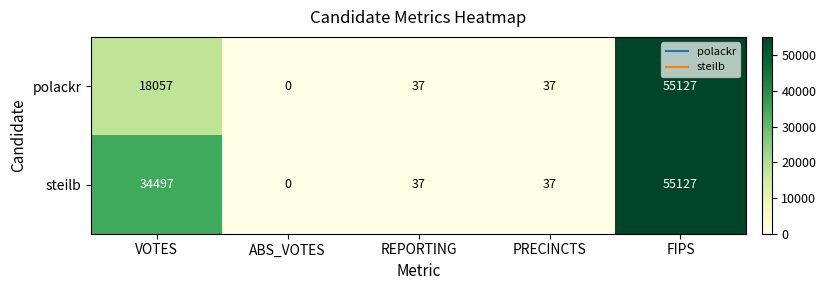

True or false: polackr has a value of 74820 at FIPS.

False